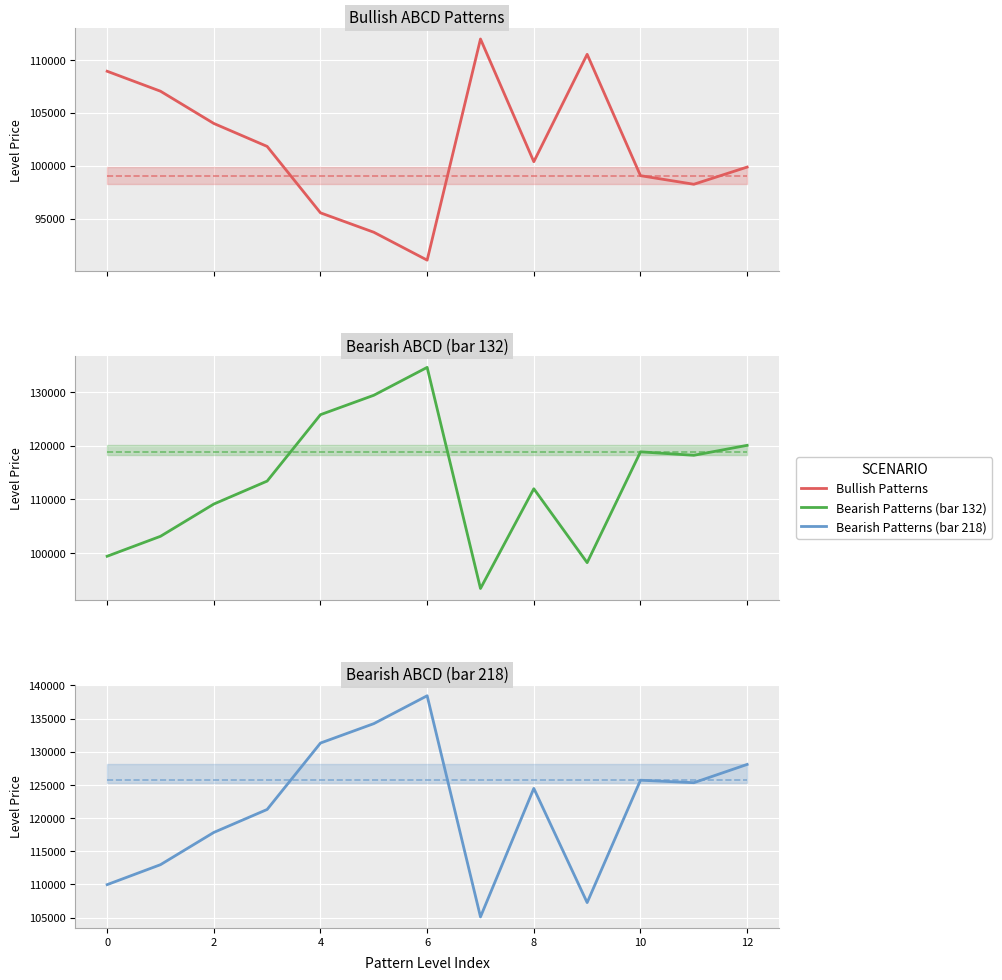

Reading left to right, what are all the values shown in this chart?

Bullish Patterns: 108928.9	107041.4	103990.3	101818.4	95535.2	93699.4	91062.1	111980.0	100372.3	110530.2	99051.7	98239.1	99864.4
Bearish Patterns (bar 132): 99393.3	103115.3	109131.7	113414.5	125804.1	129424.1	134624.6	93377.0	111980.0	98200.0	118870.0	118225.0	120082.2
Bearish Patterns (bar 218): 109963.7	112972.5	117836.1	121298.3	131313.9	134240.2	138444.3	105100.2	124474.0	107255.0	125708.4	125334.9	128090.0